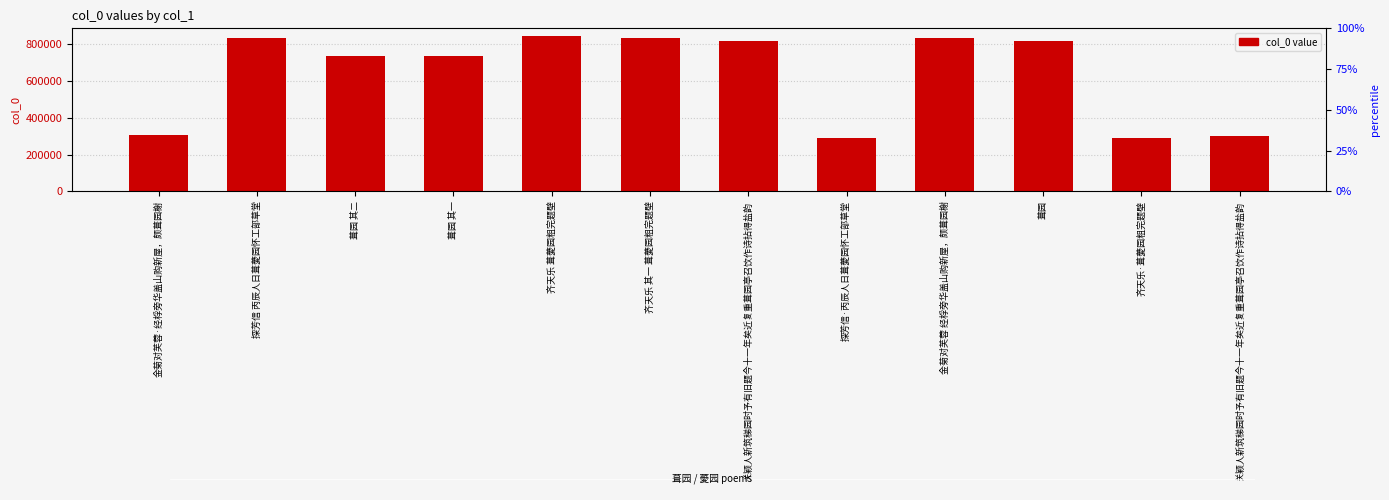

Reading right to left, what are all the values shown in this chart?

302270	292161	815910	835915	292232	818020	835411	843908	735894	735895	835417	308711